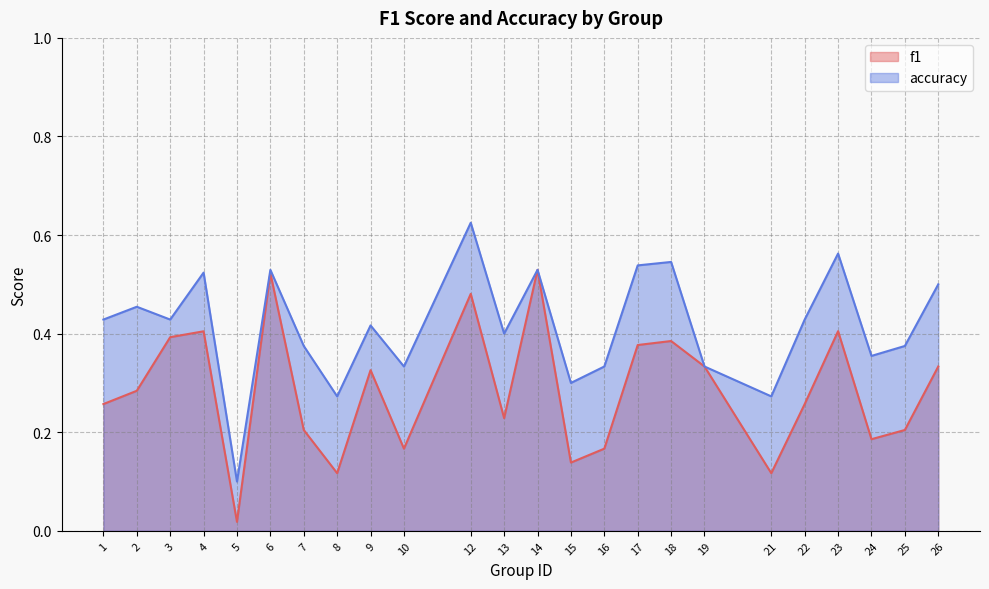

What is the value of the accuracy point at the 3rd from the left?

0.4